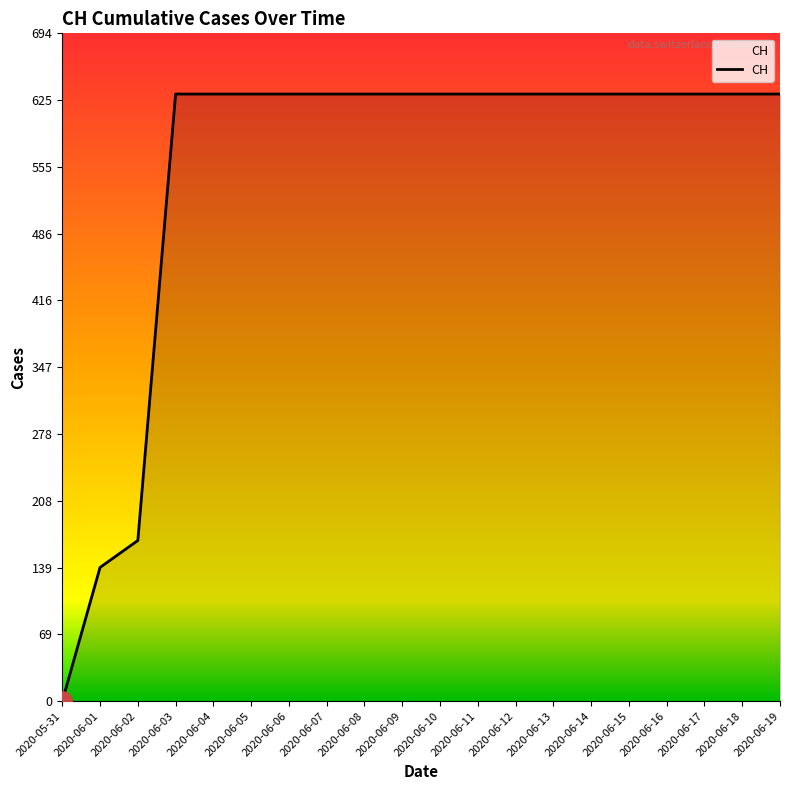

Is it true that the value at 2020-06-14 is 631?

True